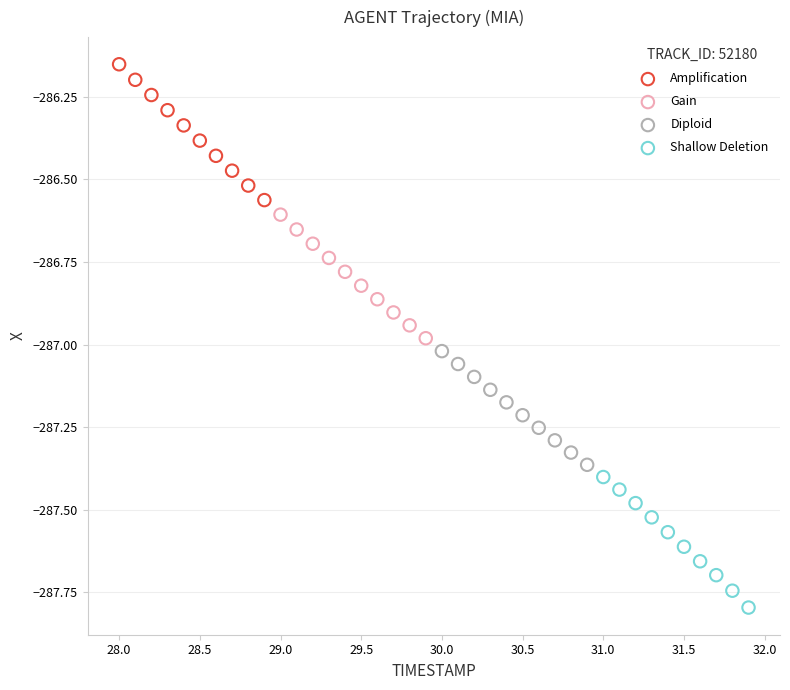

What are all the series names shown in the legend?

Amplification, Gain, Diploid, Shallow Deletion